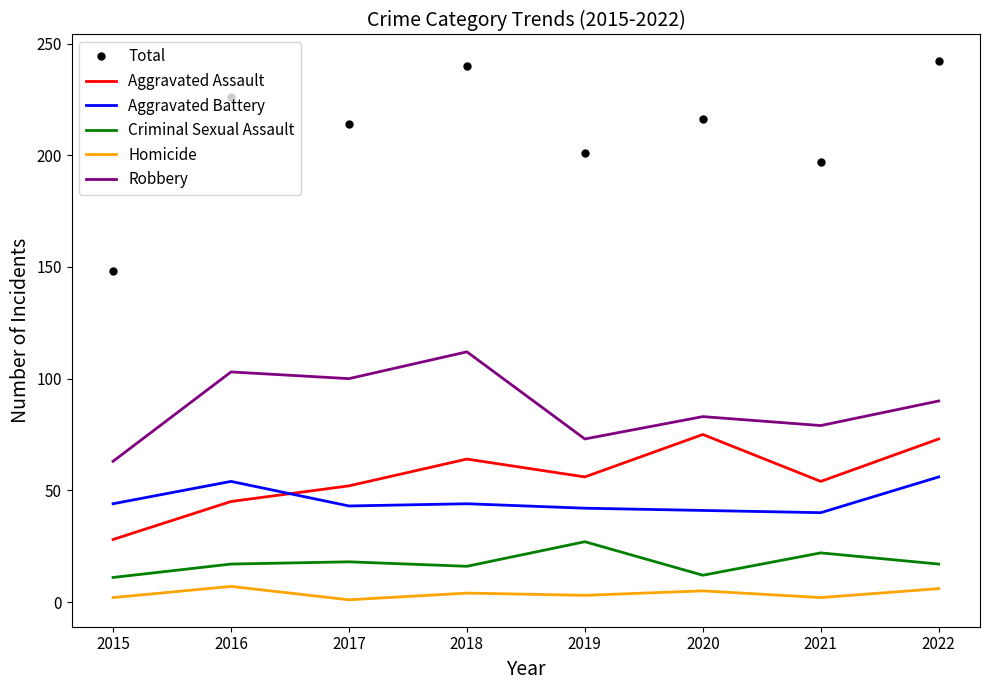

What are all the series names shown in the legend?

Total, Aggravated Assault, Aggravated Battery, Criminal Sexual Assault, Homicide, Robbery